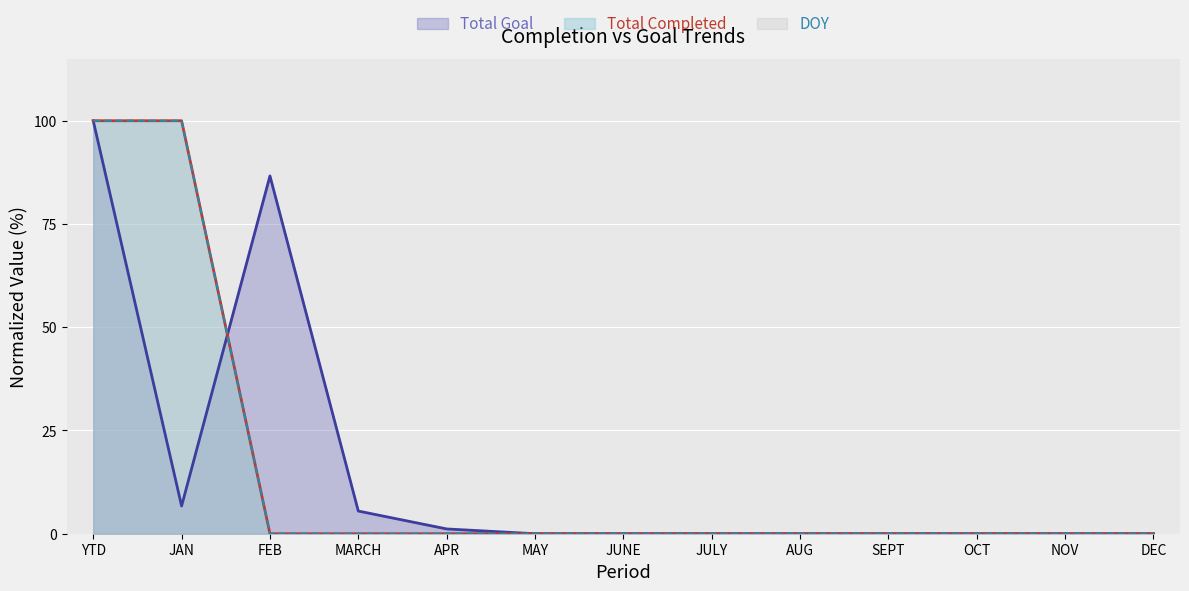

What is the label of the 2nd point from the left?

JAN